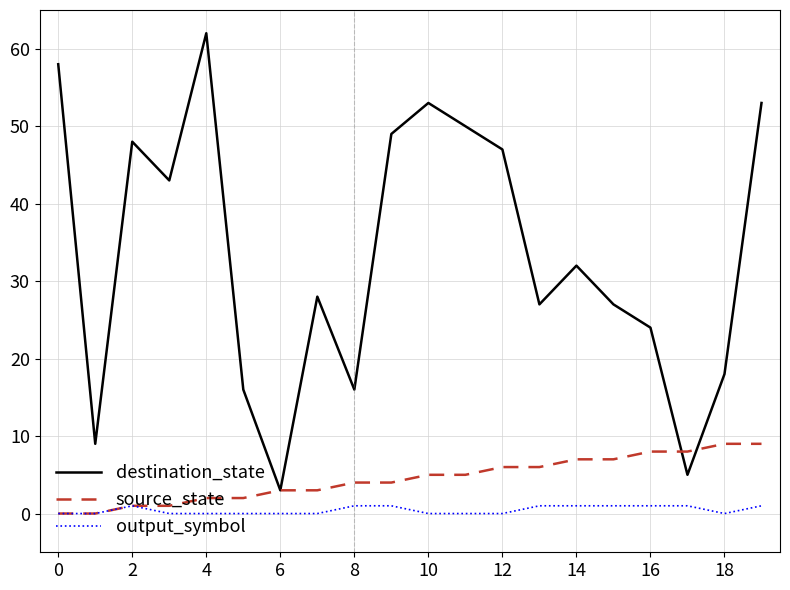

Rank the series by their maximum value, from highest to lowest.

destination_state, source_state, output_symbol